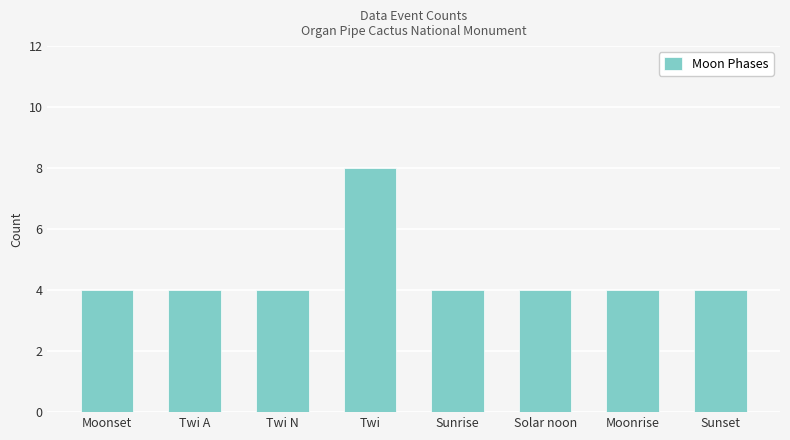

Reading left to right, what are all the values shown in this chart?

4	4	4	8	4	4	4	4